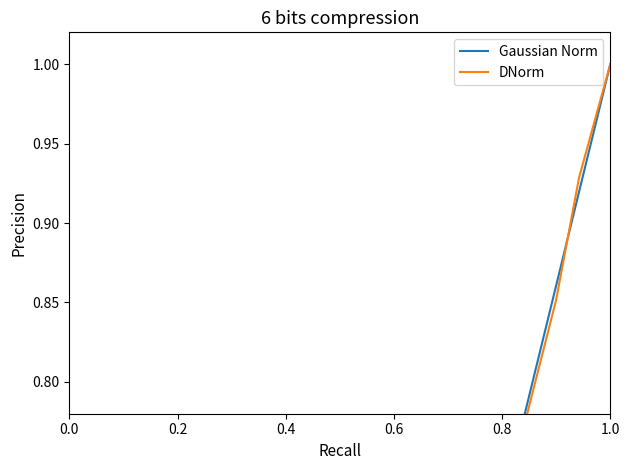

The DNorm series shows 0.0 at 7. True or false?

False